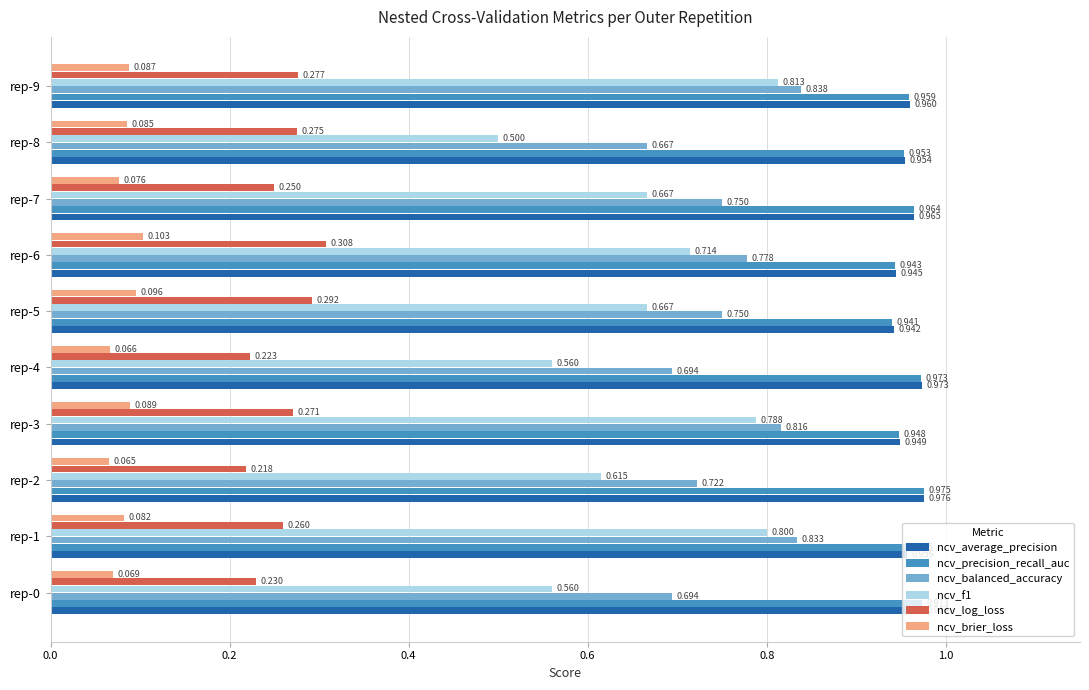

Which series has the largest total across all categories?

ncv_average_precision